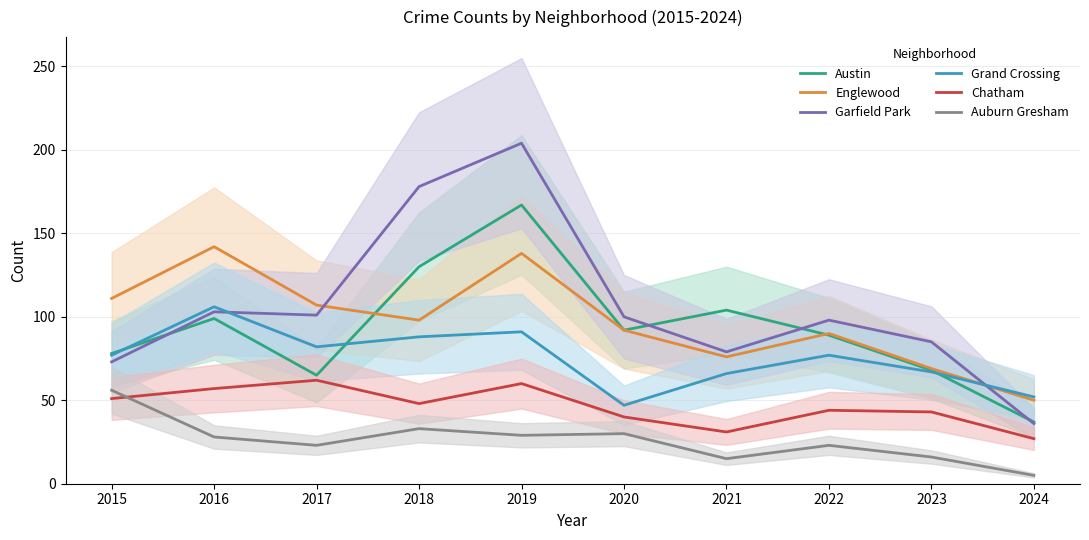

At which label does Grand Crossing first exceed 77?

2016